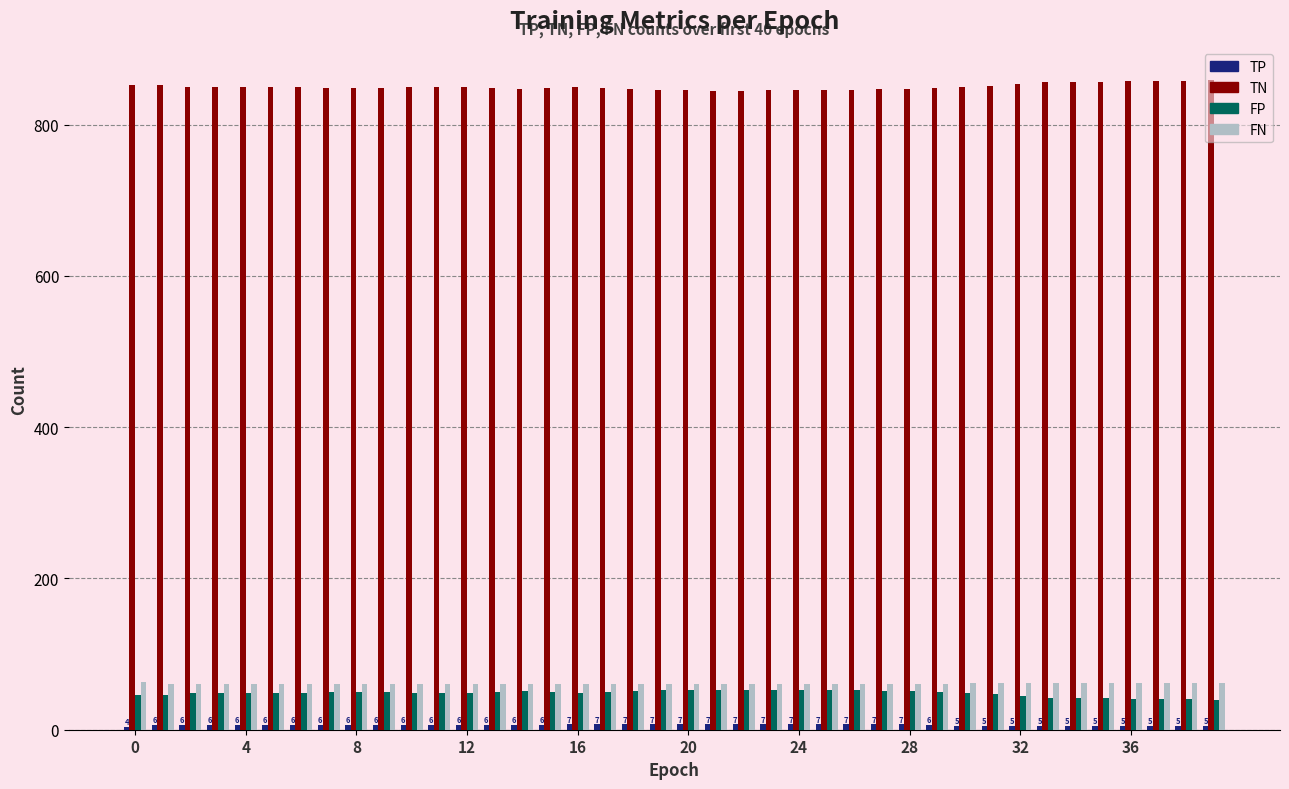

At how many categories does at least one series exceed 705?

40